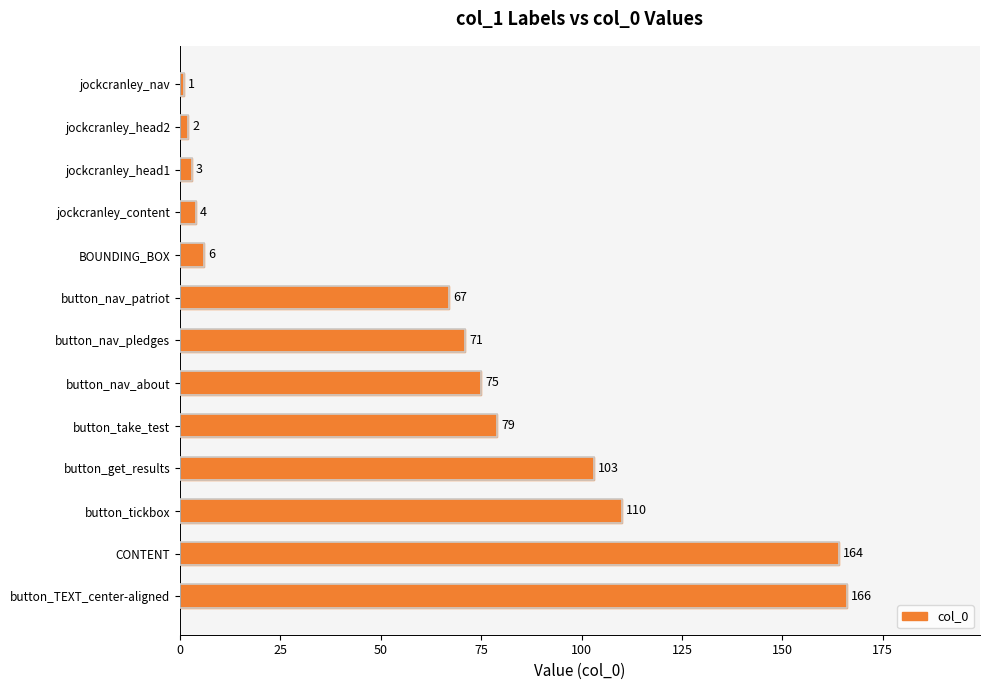

List the labels in order of value, smallest first.

jockcranley_nav, jockcranley_head2, jockcranley_head1, jockcranley_content, BOUNDING_BOX, button_nav_patriot, button_nav_pledges, button_nav_about, button_take_test, button_get_results, button_tickbox, CONTENT, button_TEXT_center-aligned